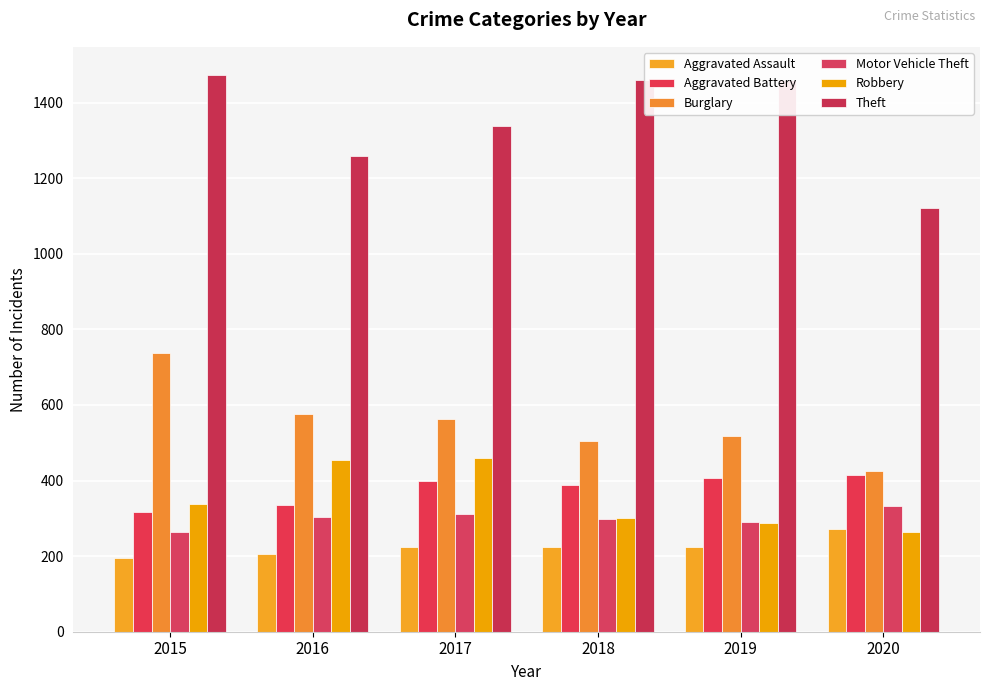

At which label does Robbery reach its minimum?

2020